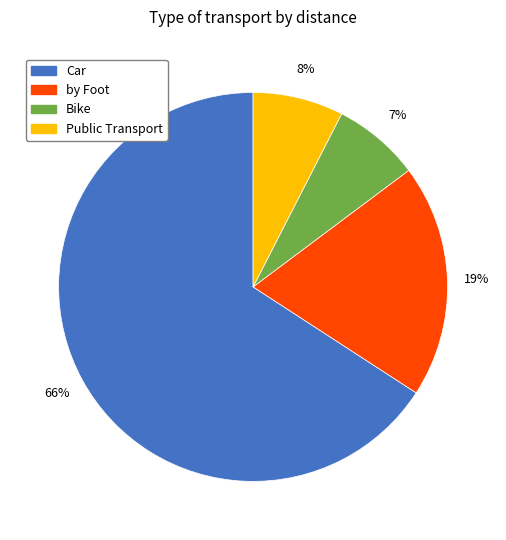

To the nearest percent, what is the average slice percentage?

25%